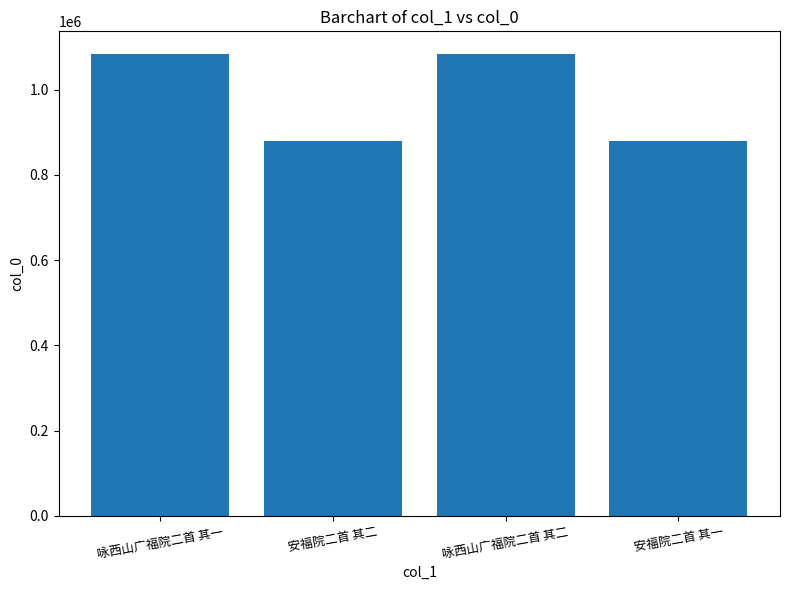

What is the average value?

981477